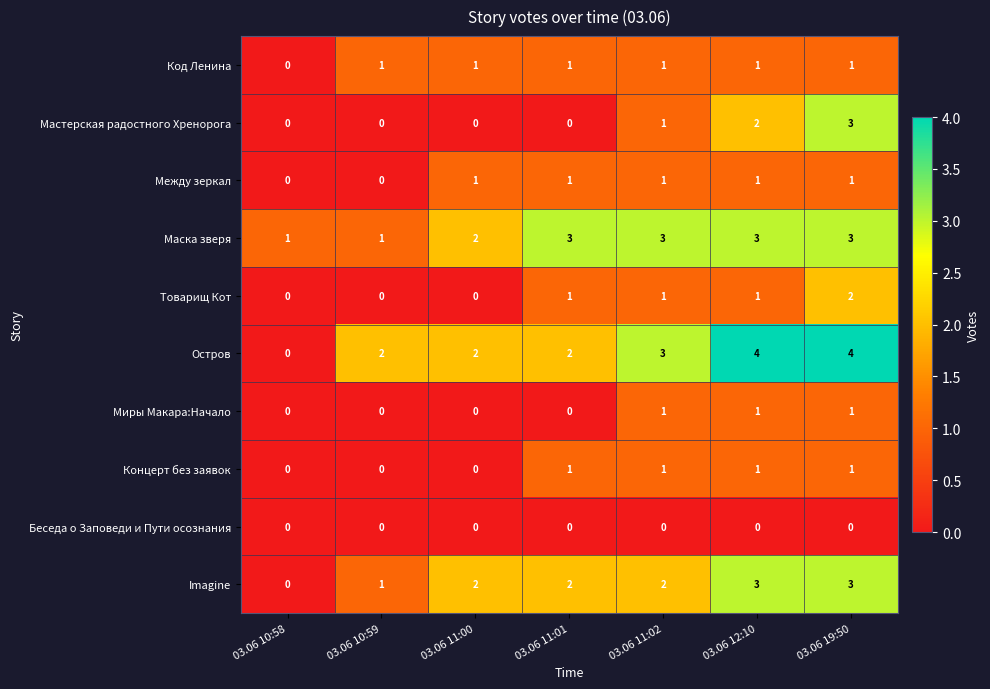

What is the greatest value displayed?

4